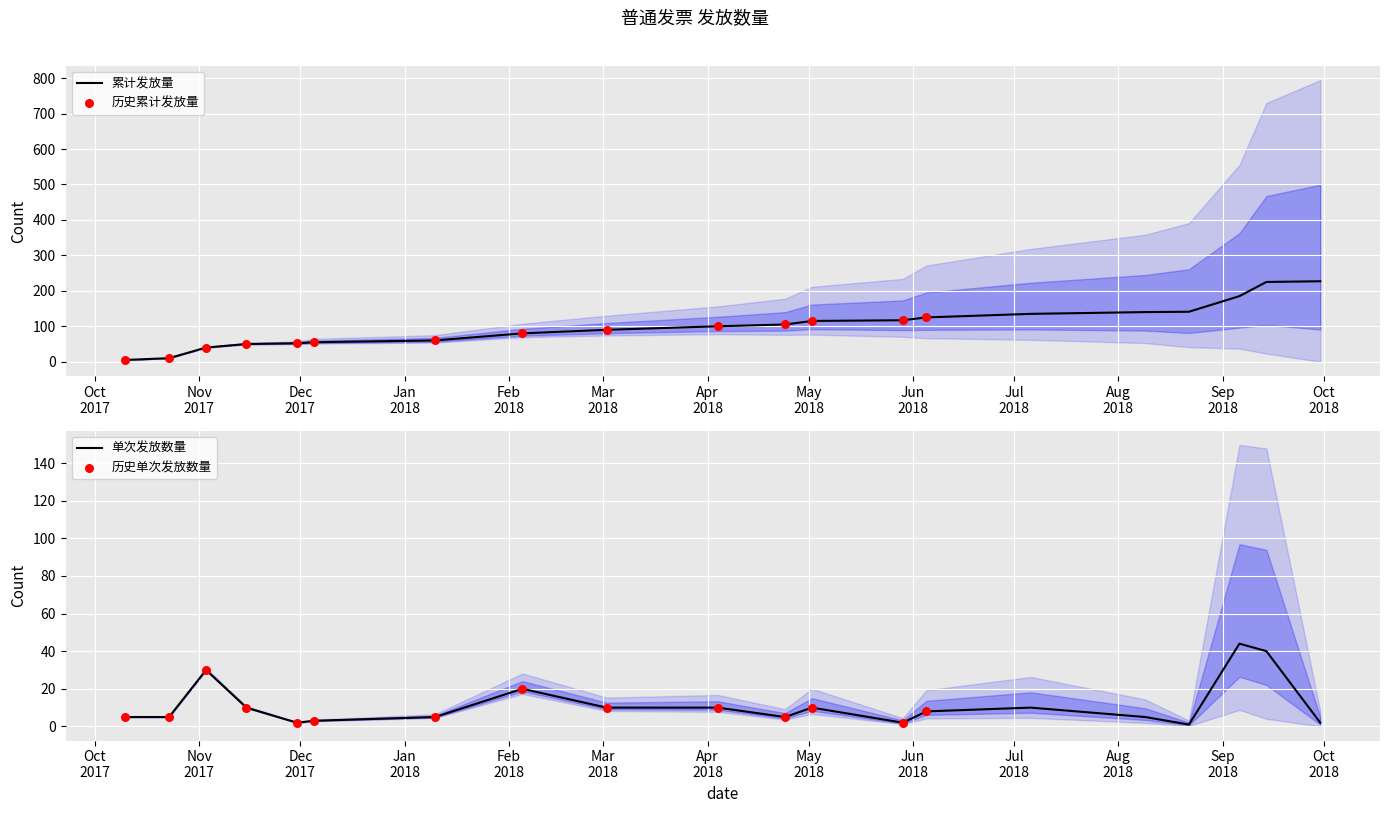

What is the ratio of the value at 2017-11-03 to the value at 2018-08-09?

6.0